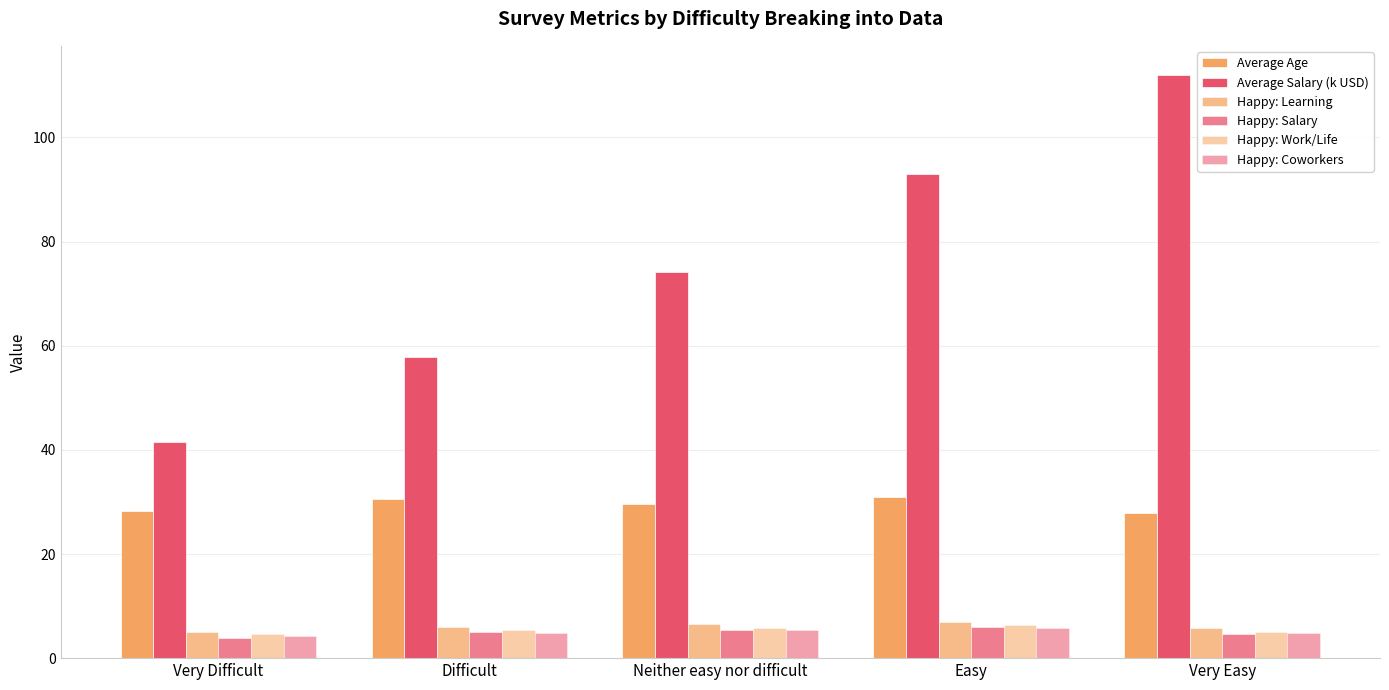

What is the total value across all series at Easy?

149.1